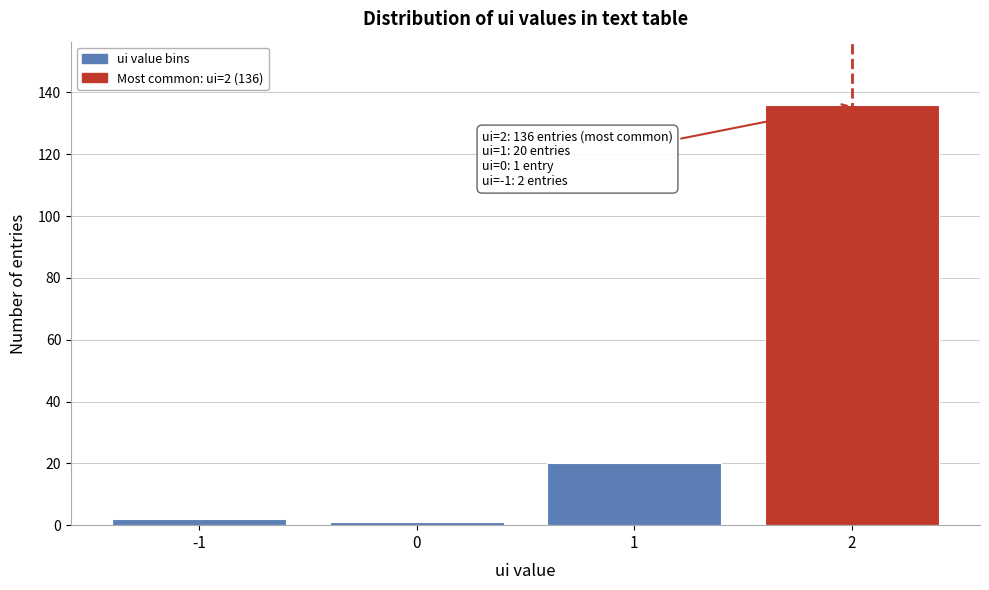

Reading left to right, extract all data points from this chart.

-1=2	0=1	1=20	2=136